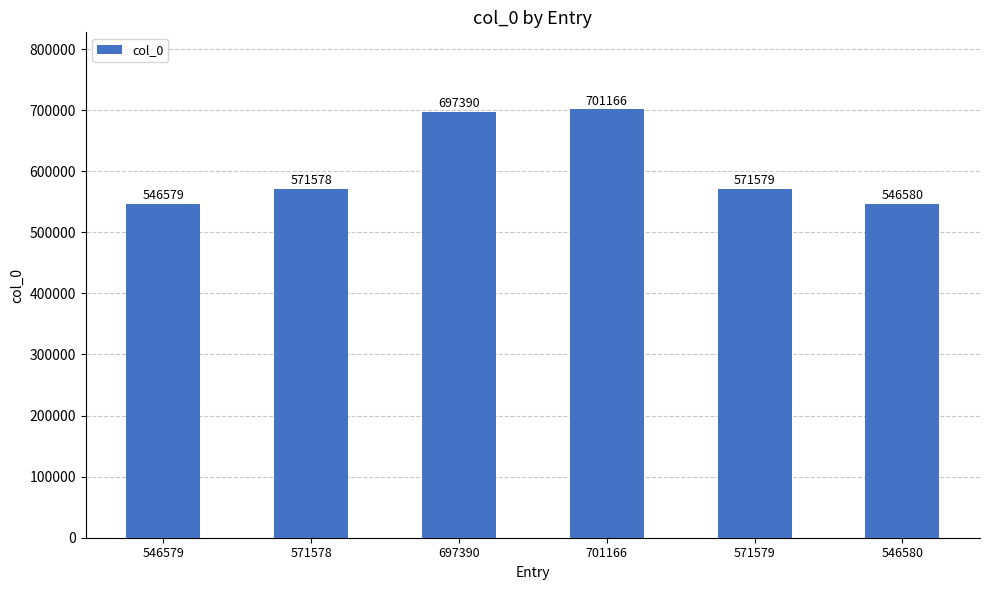

Reading right to left, extract all data points from this chart.

546580	571579	701166	697390	571578	546579